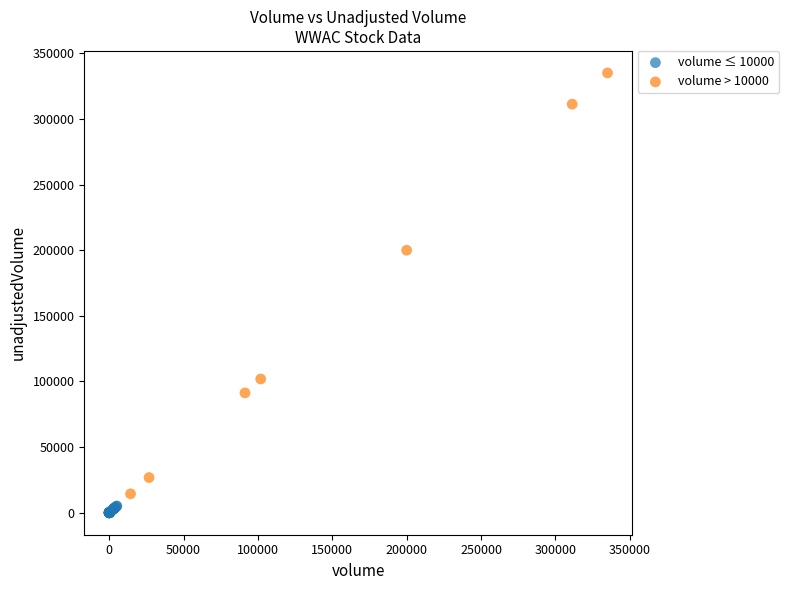

Which series has the largest Y range (max minus min)?

volume > 10000